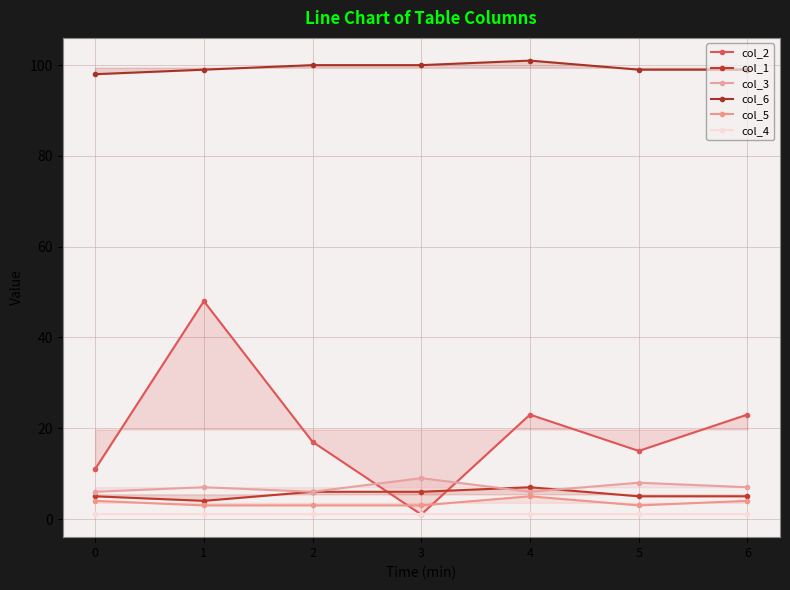

What is the average value of the col_2 series?

20